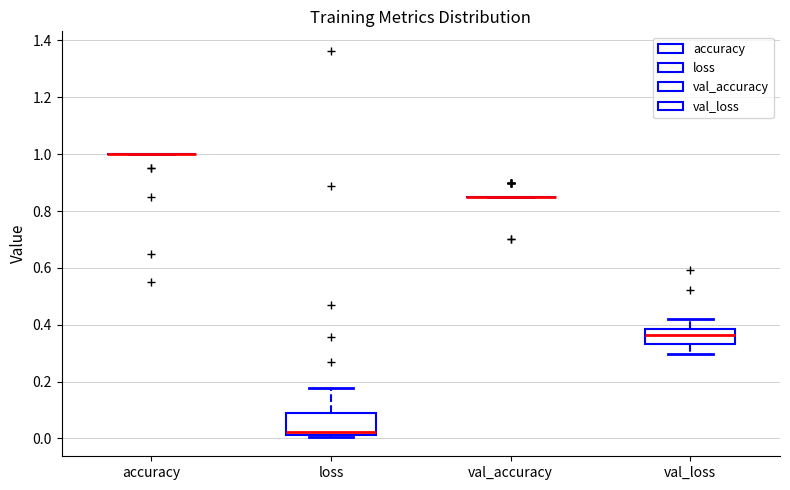

Reading left to right, transcribe this box plot: for each box, give where its median line is, the range the box spans, and where its two whiskers end, as read against the y-axis. The values are not printed on the chart, so give them approximately, as read against the axis.

accuracy: box collapsed to a line at 1.00, whiskers 1.00 to 1.00
loss: median 0.02 (just above the box's lower edge), box 0.02 to 0.08, whiskers 0.00 to 0.18
val_accuracy: box collapsed to a line at 0.86, whiskers 0.86 to 0.86
val_loss: median 0.36, box 0.34 to 0.38, whiskers 0.30 to 0.42